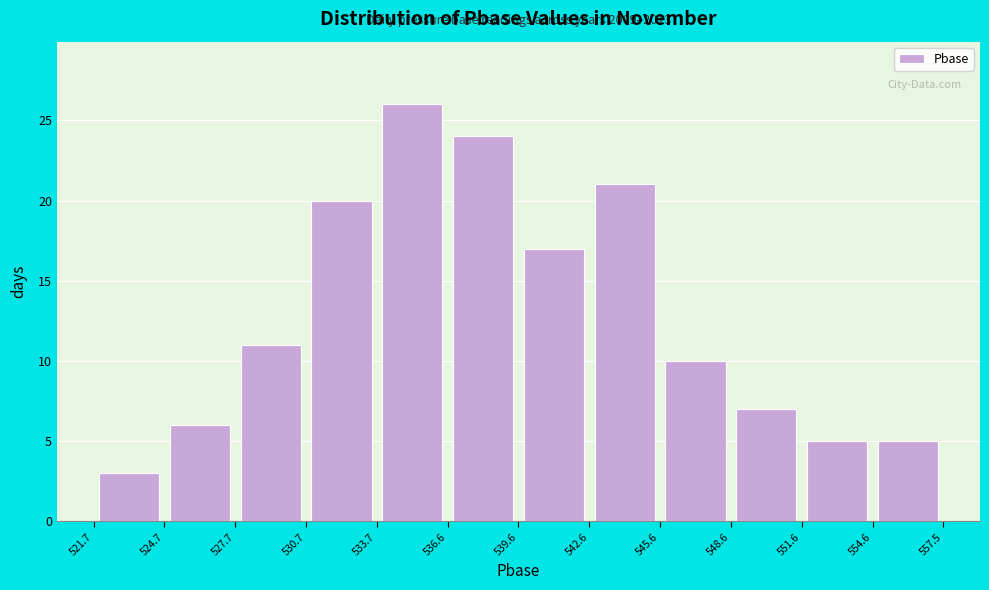

Which range on the x-axis has the tallest bar?

533.7 to 536.6